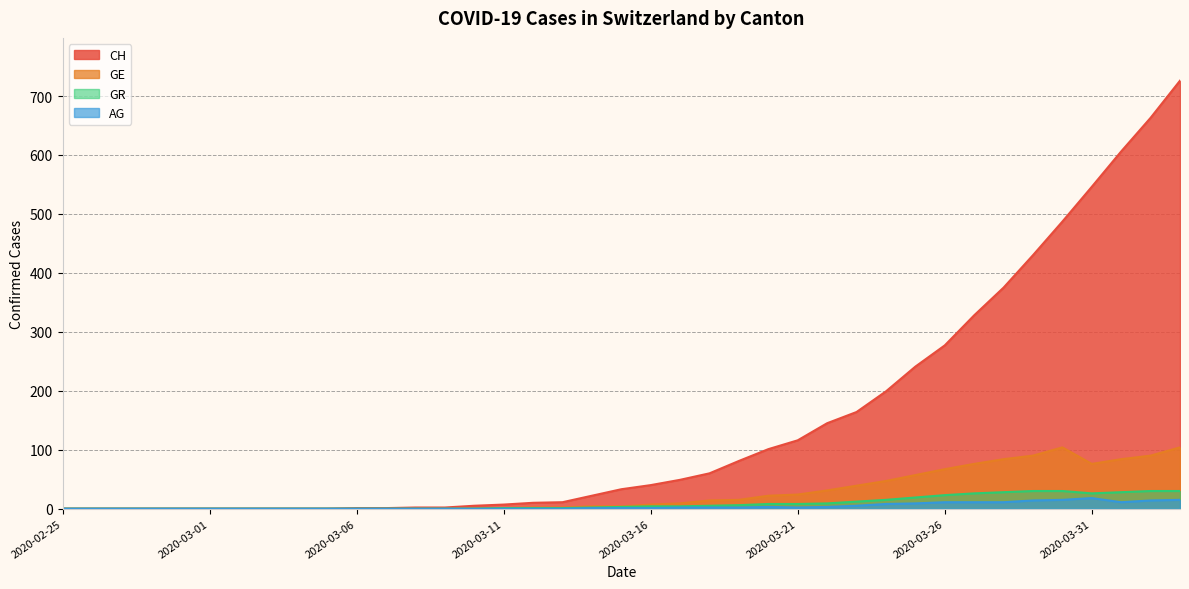

What is the label of the 16th point from the right?

2020-03-19